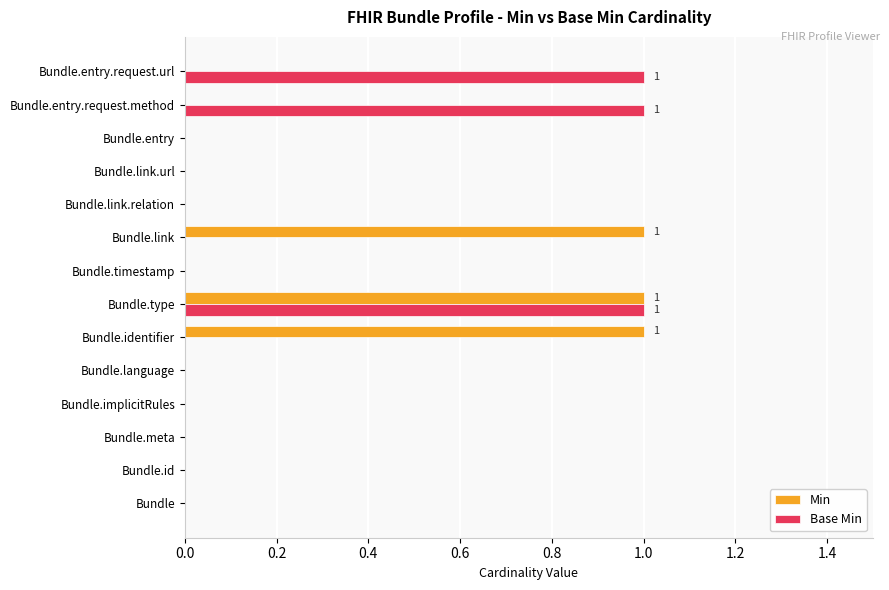

How many categories are shown in the chart?

14